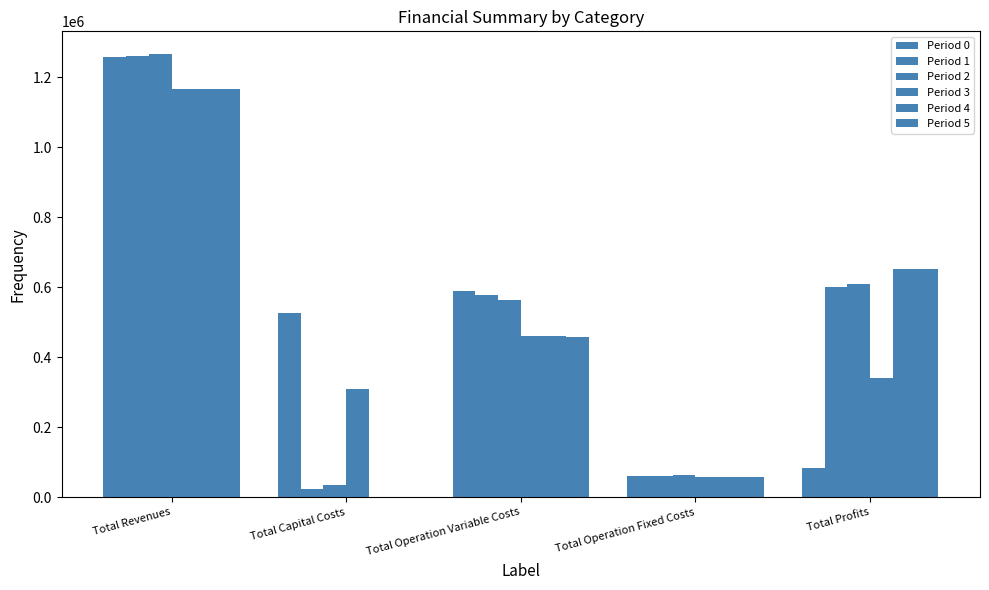

What is the sum of all Period 4 values?

2333479.2